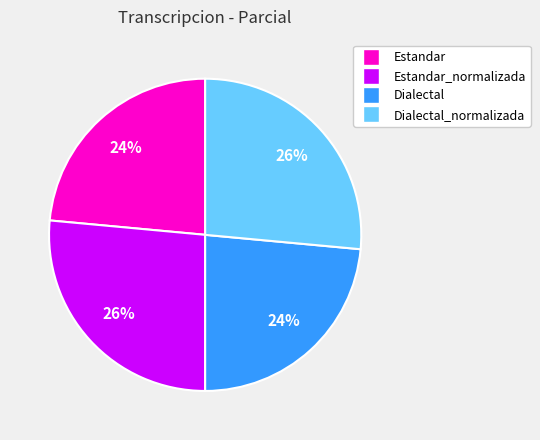

To the nearest percent, what is the average slice percentage?

25%